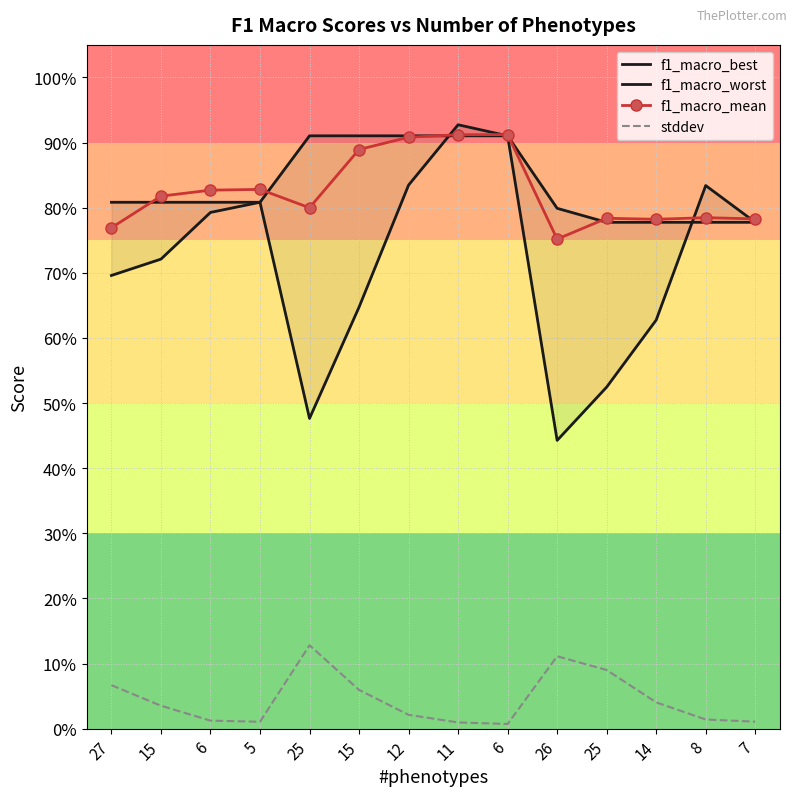

What is the difference between the highest and lowest values at 7?

0.8